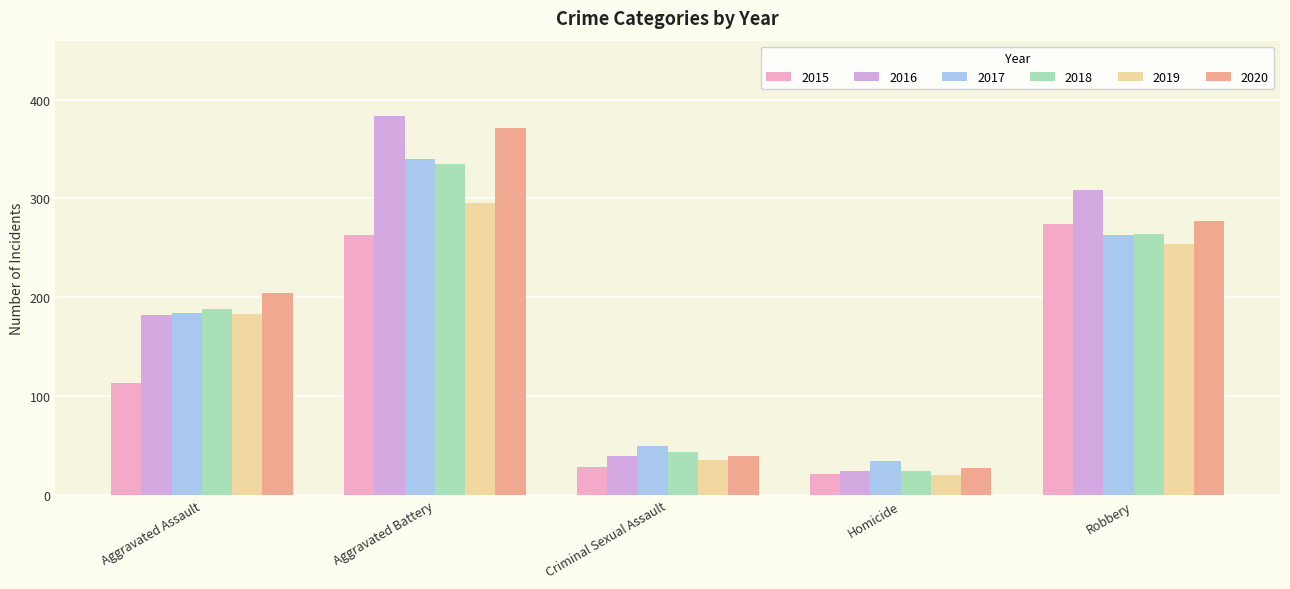

What is the label of the 5th bar from the right?

Aggravated Assault